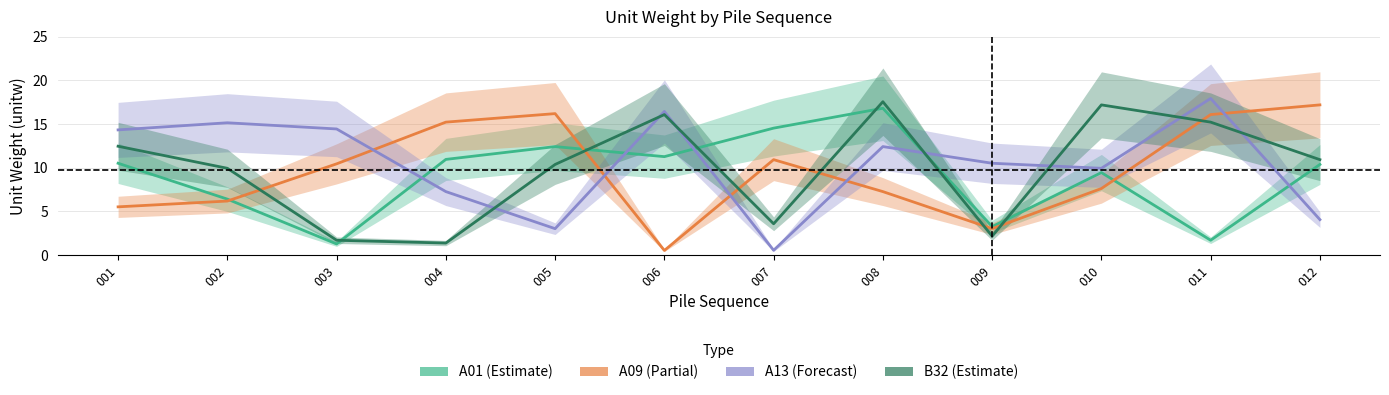

Count the number of categories in the chart.

12